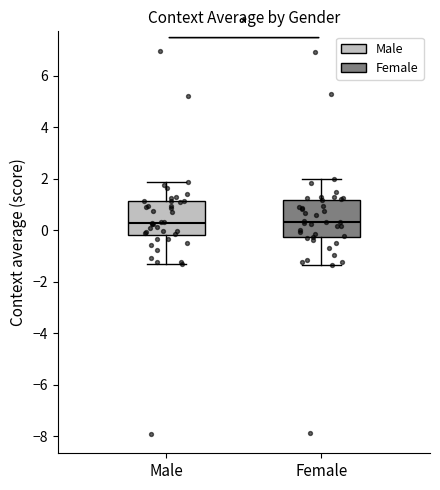

Reading left to right, read every box against the y-axis: the position of its median line, the range the box covers, and the ends of its whiskers. The values are not printed on the chart, so give them approximately, as read against the axis.

Male: median 0.2, box -0.2 to 1.2, whiskers -1.2 to 1.8
Female: median 0.4, box -0.2 to 1.2, whiskers -1.4 to 2.0